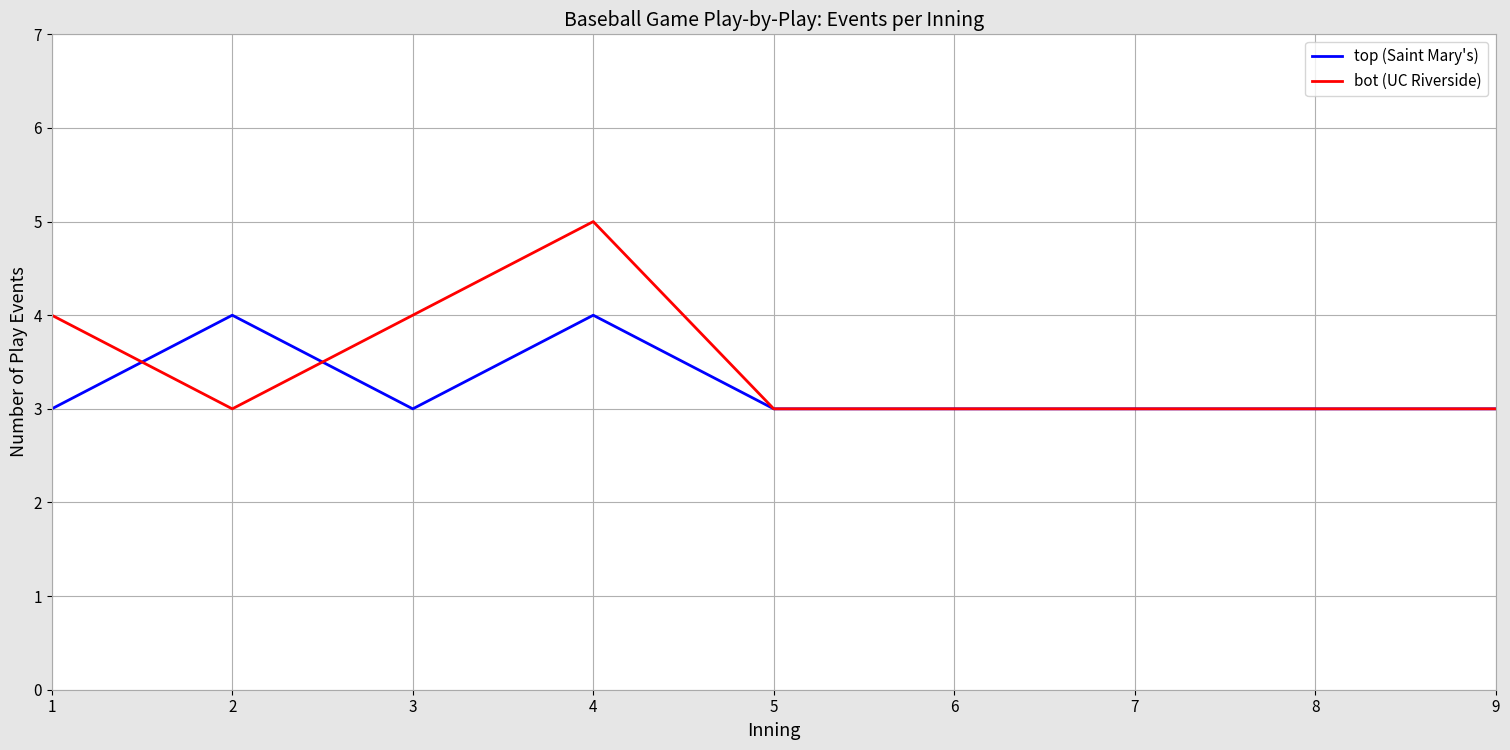

Is the value of top (Saint Mary's) at 7 greater than the value of bot (UC Riverside) at 3?

No